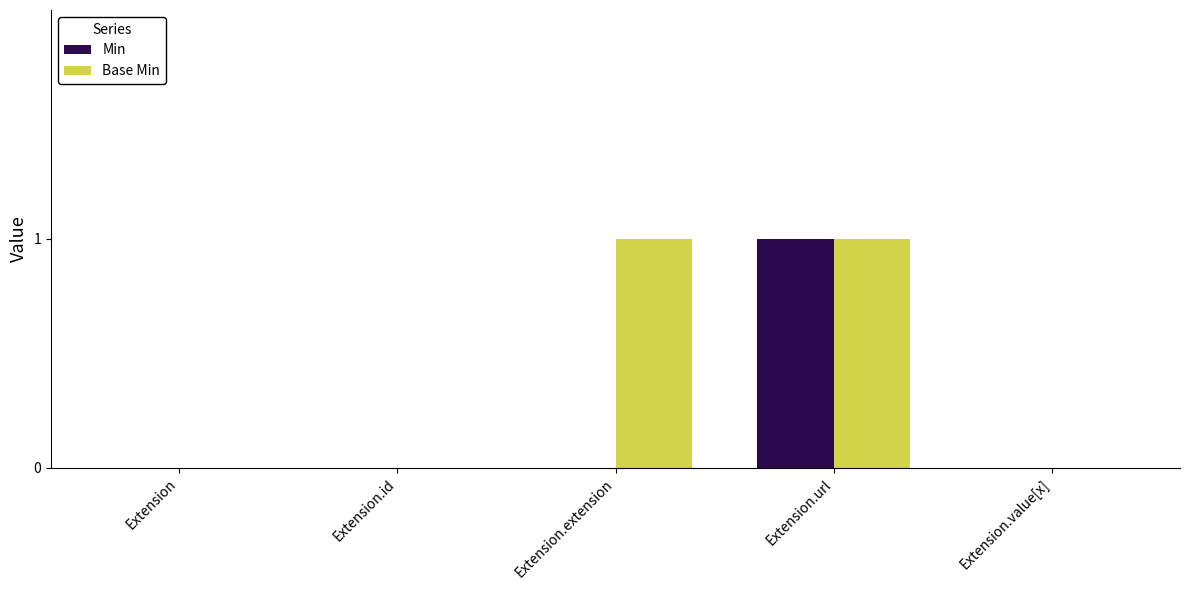

Does the chart contain stacked bars?

No